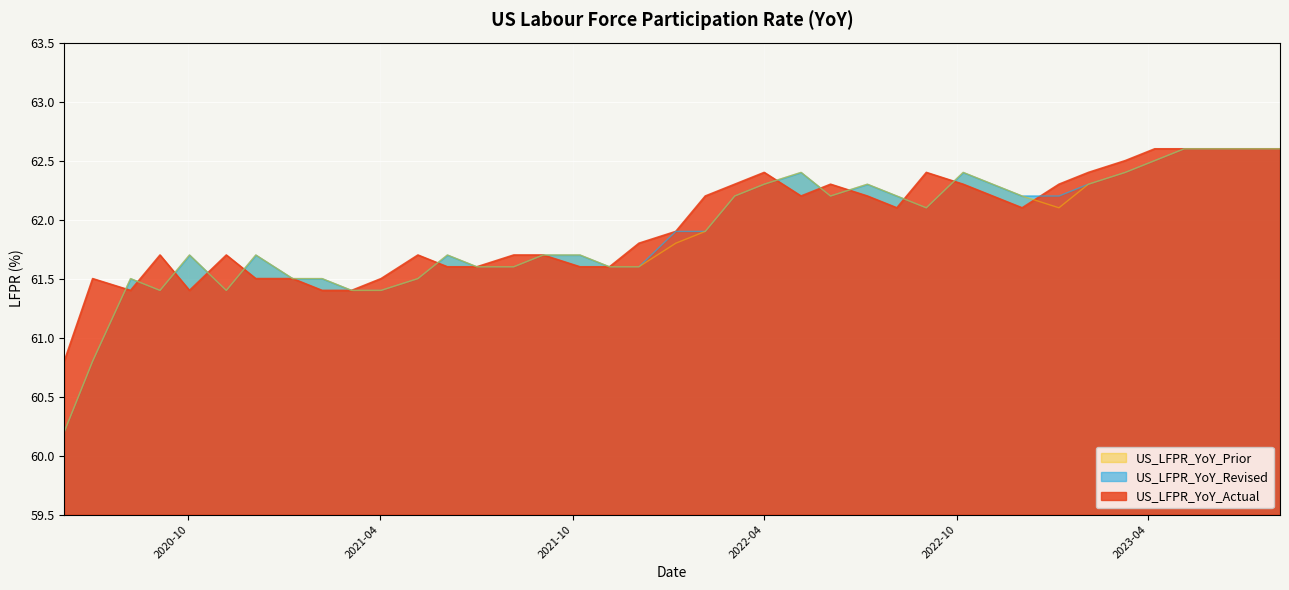

Which has a higher value, 2022-07-08 or 2022-03-04?

2022-03-04